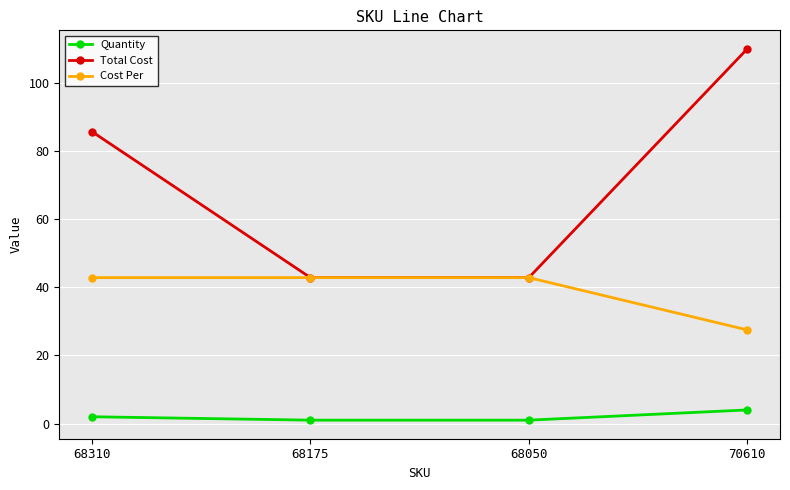

How many values in the Cost Per series exceed 42?

3